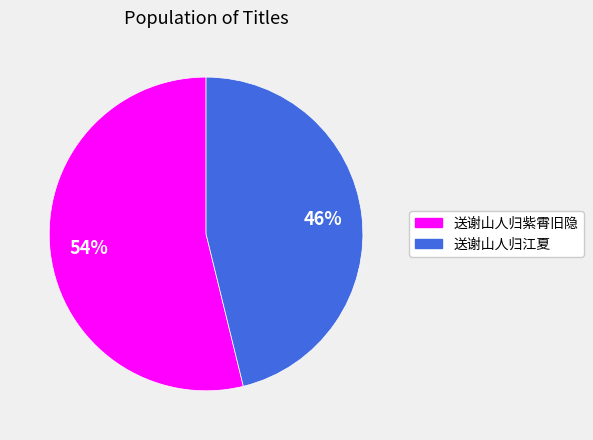

Between 送谢山人归紫霄旧隐 and 送谢山人归江夏, which is larger?

送谢山人归紫霄旧隐